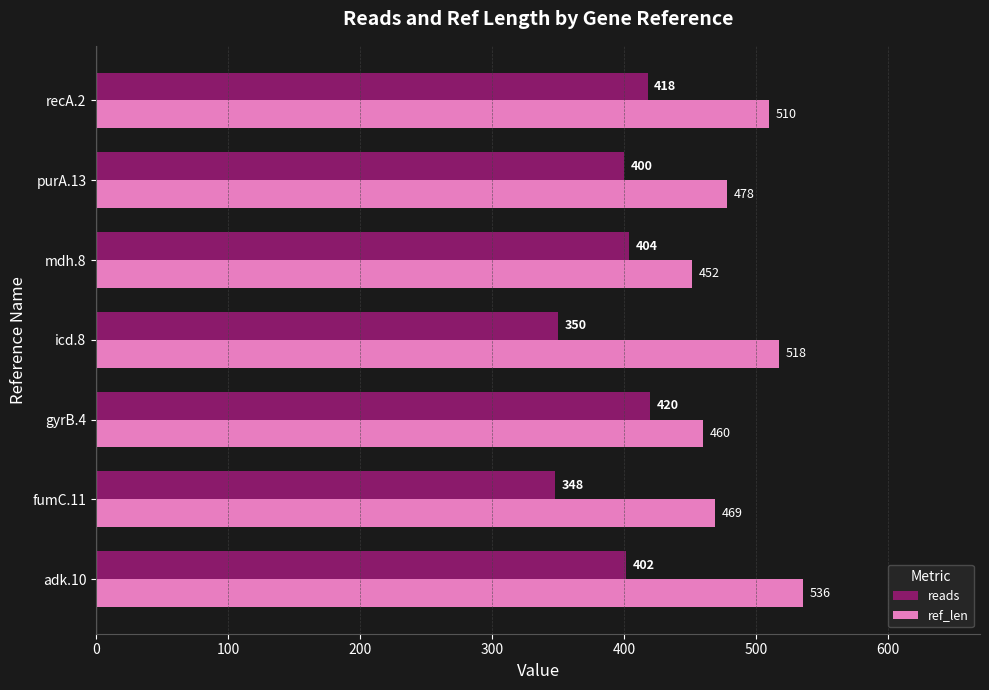

List the series in order of their overall mean, lowest first.

reads, ref_len